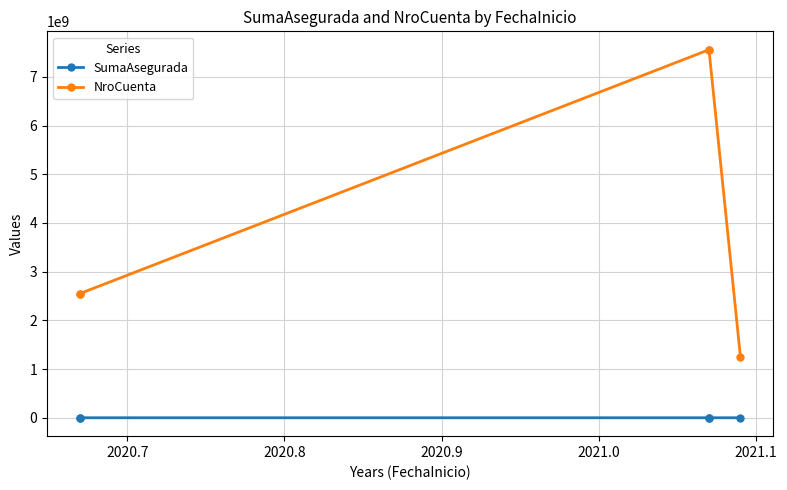

List the series in order of their peak value, highest first.

NroCuenta, SumaAsegurada